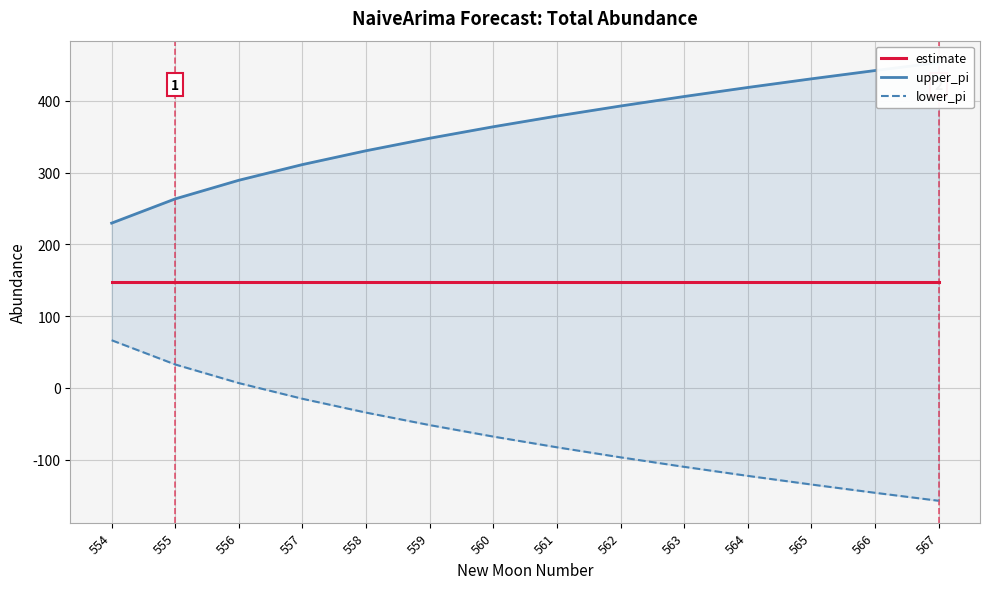

At which label does upper_pi reach its peak?

567